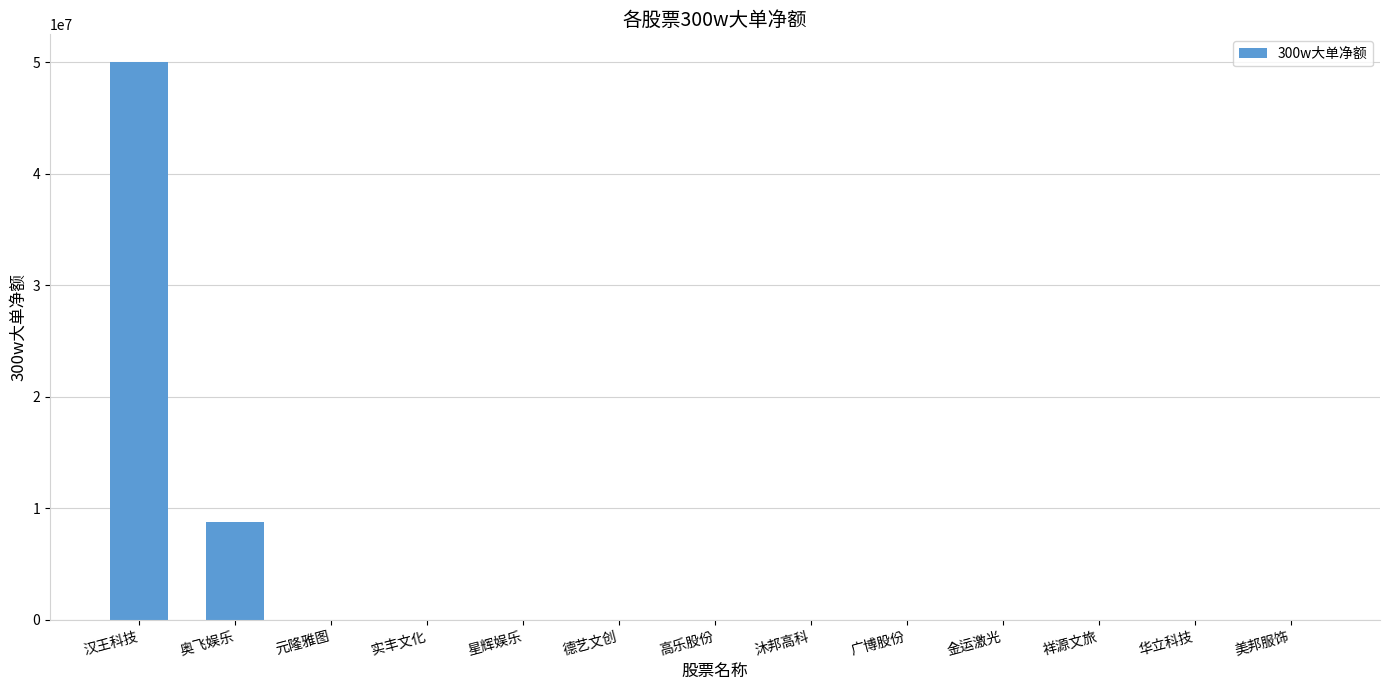

How many series are shown in this chart?

1